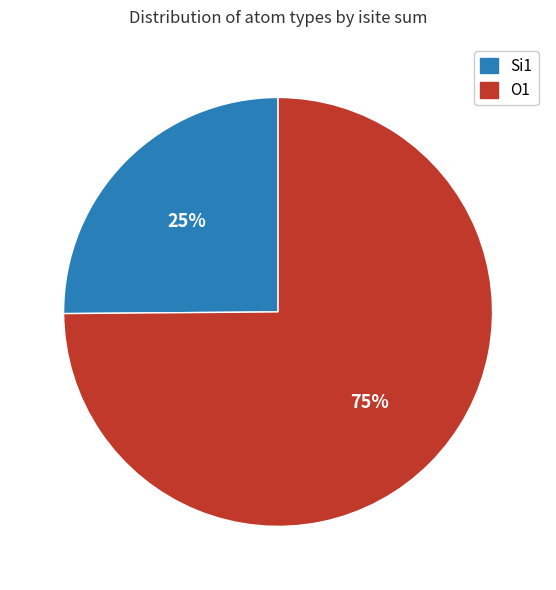

To the nearest percent, what is the difference between the largest and smallest slice percentages?

50%